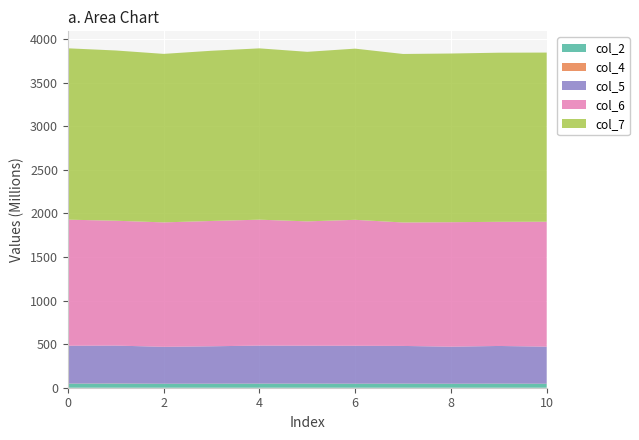

Reading right to left, what are all the values shown in this chart?

col_2: 10=45010292	9=46272792	8=44984583	7=46334542	6=45452875	5=46348000	4=46337334	3=45466459	2=45045125	1=46859375	0=46425750
col_4: 10=1019208	9=1043750	8=1035041	7=1067792	6=1072250	5=1111292	4=1105458	3=1237417	2=1013167	1=2116958	0=1080459
col_5: 10=425198833	9=431961125	8=424938042	7=432288583	6=435221250	5=434947334	4=436243250	3=428842500	2=423381042	1=434730958	0=434320125
col_6: 10=1433942792	9=1424938125	8=1428891000	7=1416967125	6=1445359417	5=1426950042	4=1445100958	3=1438476042	2=1428272209	1=1433047834	0=1447092542
col_7: 10=1941700334	9=1941198333	8=1936149125	7=1934165375	6=1964917125	5=1946167959	4=1966396583	3=1953755166	2=1934115333	1=1954185084	0=1966912000